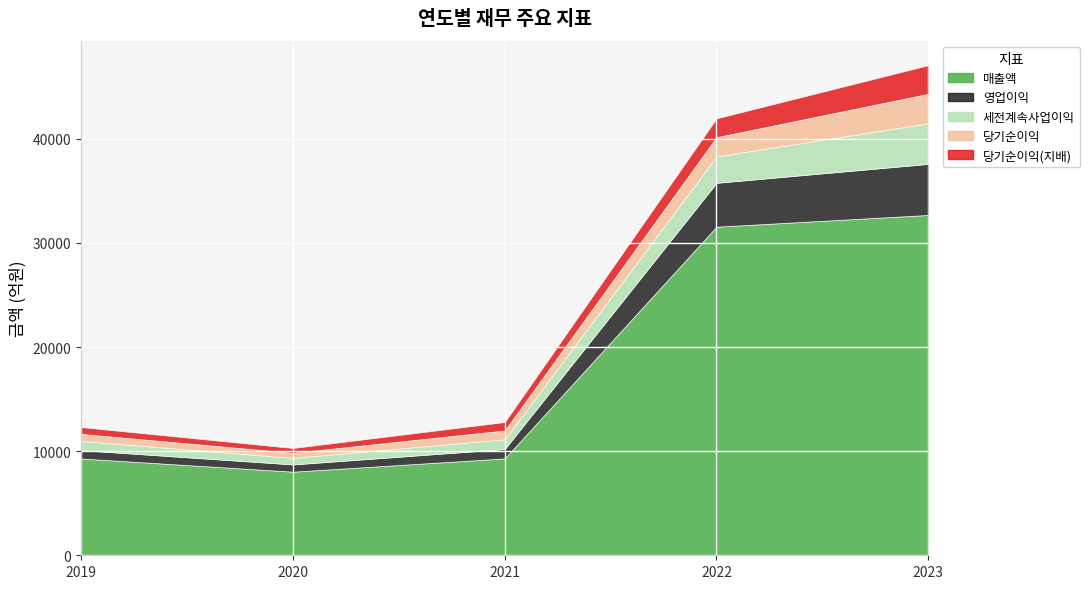

What are all the series names shown in the legend?

매출액, 영업이익, 세전계속사업이익, 당기순이익, 당기순이익(지배)